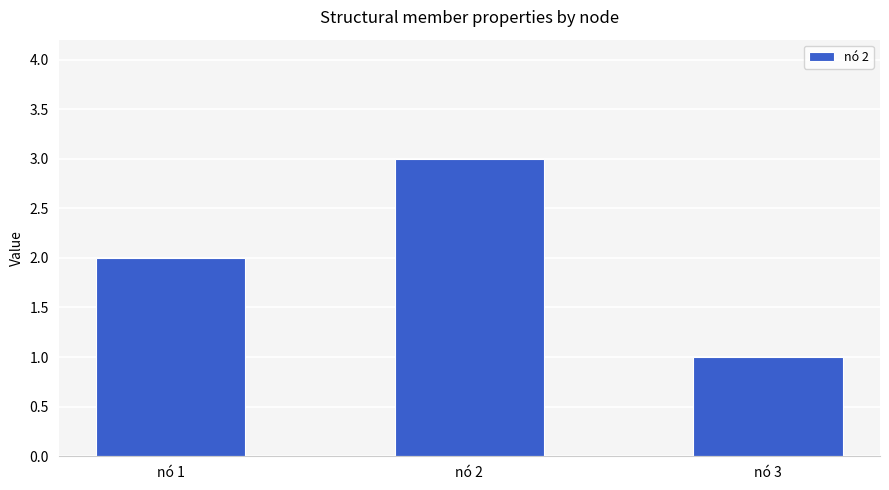

What is the smallest value displayed?

1